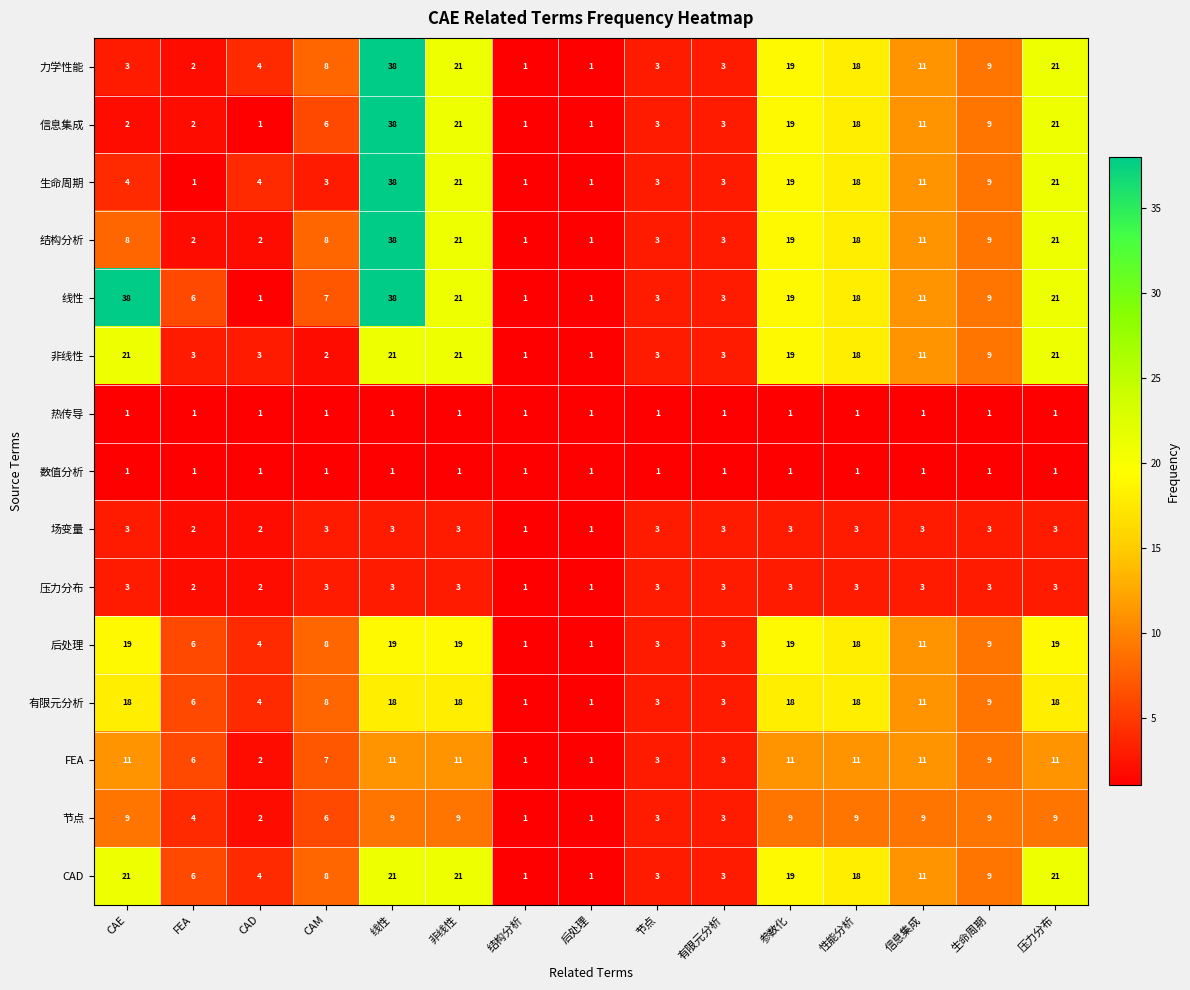

The value of 有限元分析 at CAD is 7. True or false?

False